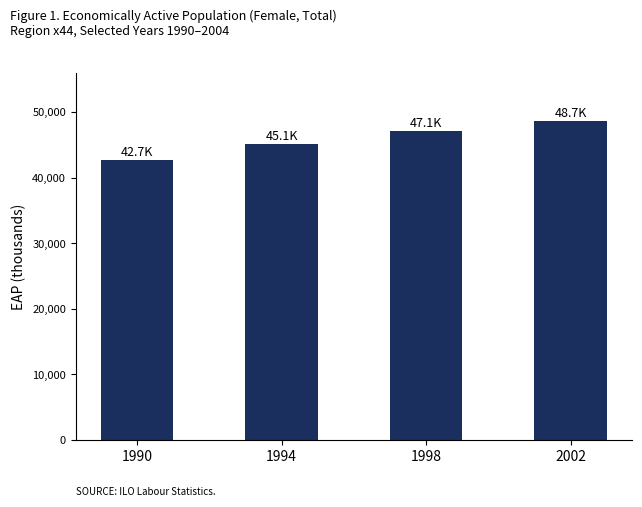

Reading right to left, list all the values displayed in this chart.

48670.0	47059.2	45133.8	42653.8